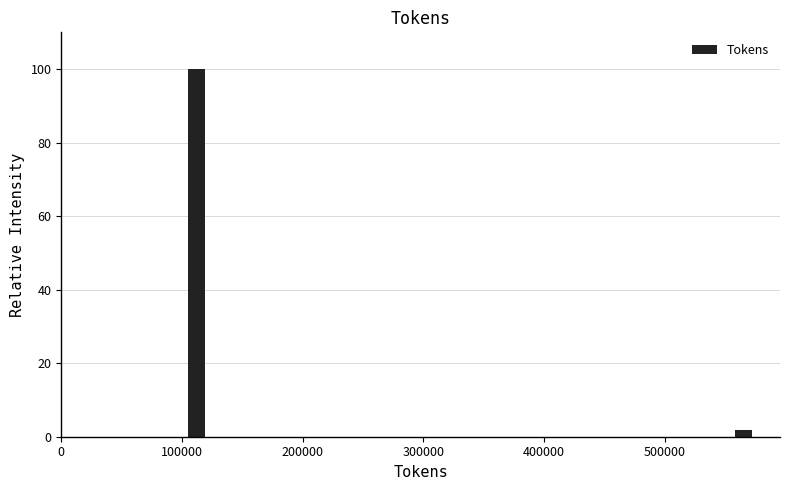

Read against the x-axis, roughly where is the centre of the tallest bar?

110000